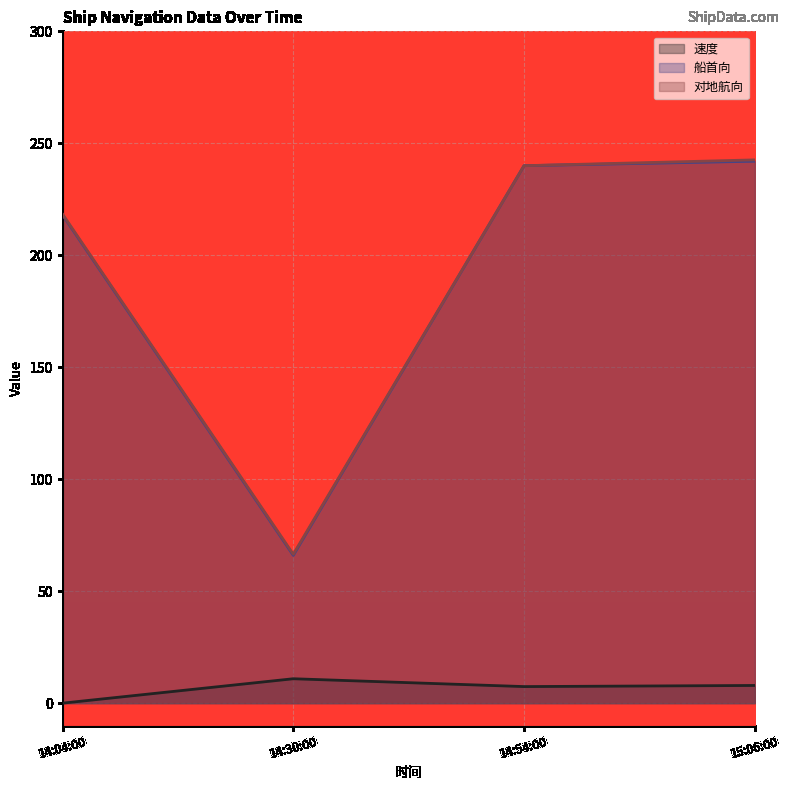

What is the difference between the 速度 values at 14:30:00 and 15:06:00?

3.0